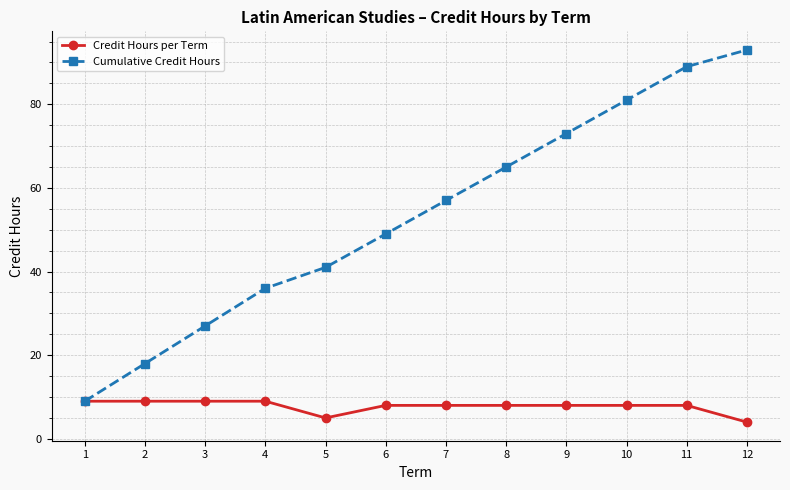

What is the difference between the Cumulative Credit Hours values at 8 and 12?

28